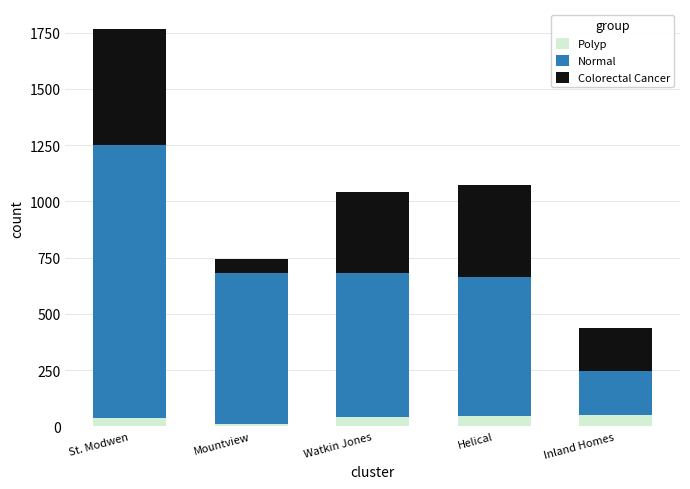

At which category is the sum across all series the highest?

St. Modwen